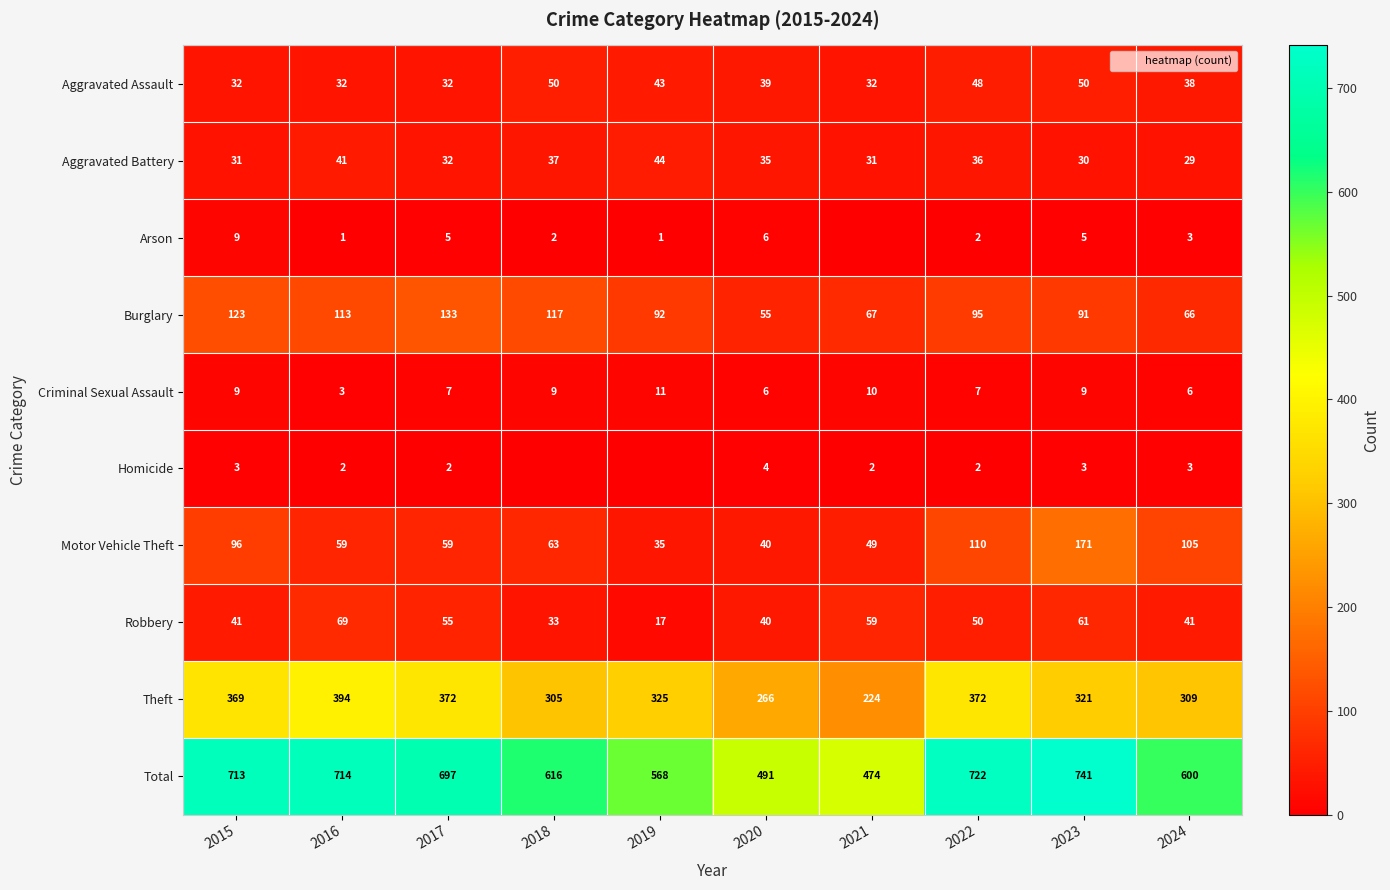

Between 2022 and 2016, which is larger?

2022